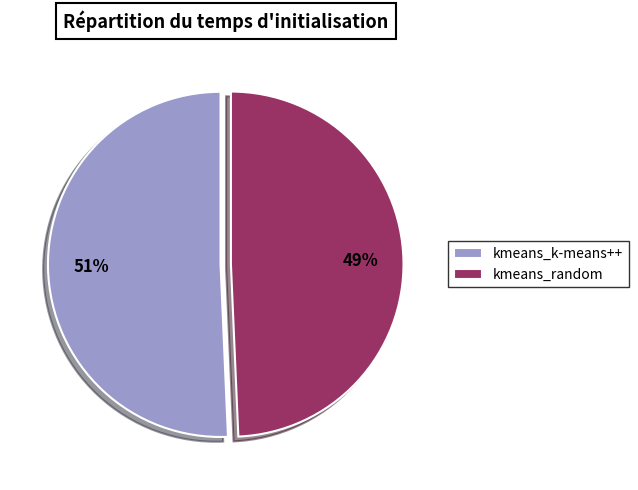

To the nearest percent, what portion does kmeans_random represent?

49%